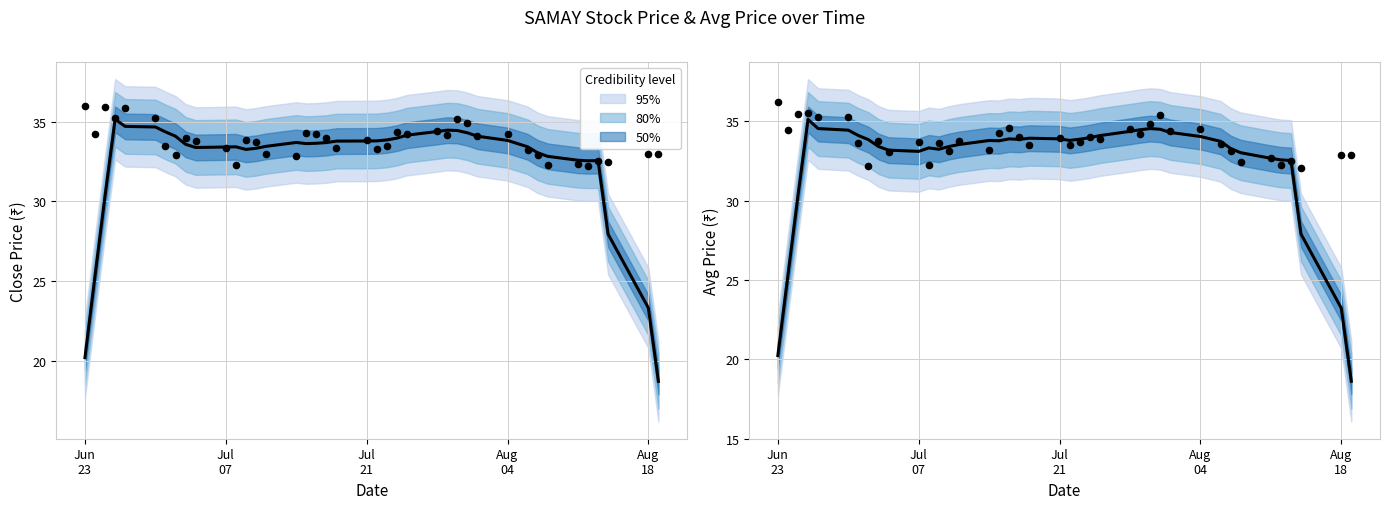

Which series reaches the minimum Y coordinate?

avg_price